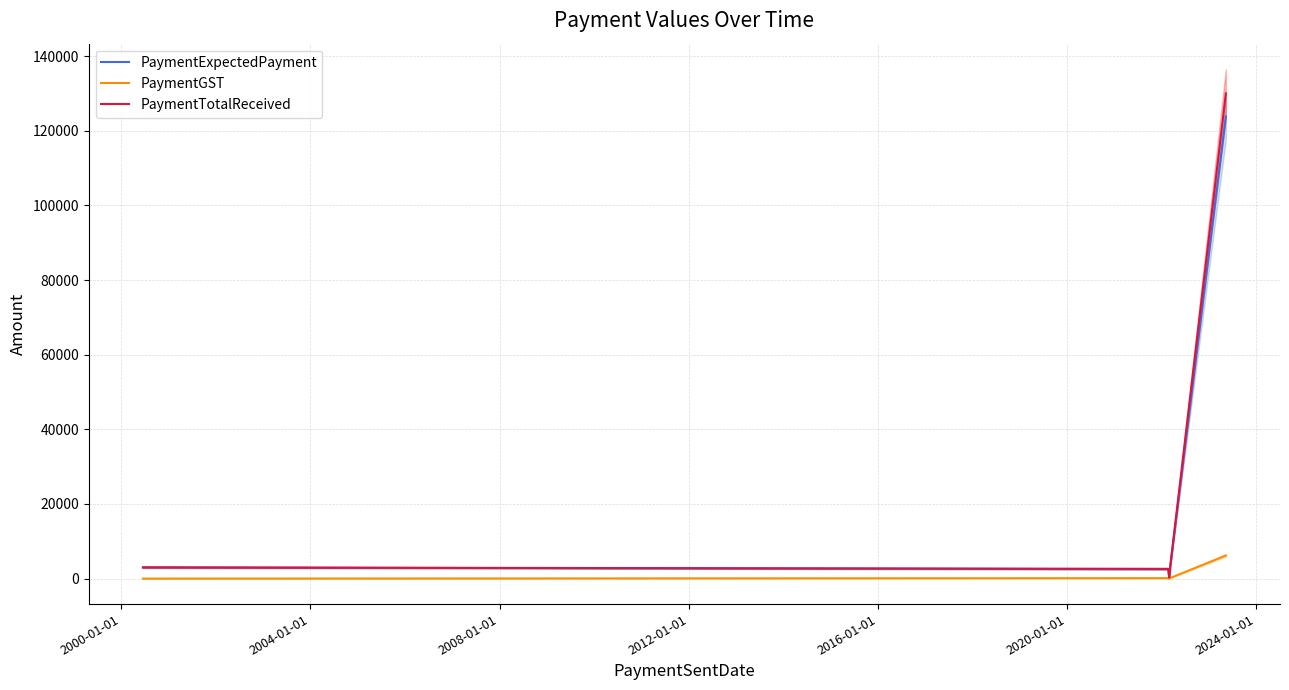

How many values in the PaymentExpectedPayment series are below 2857?

2